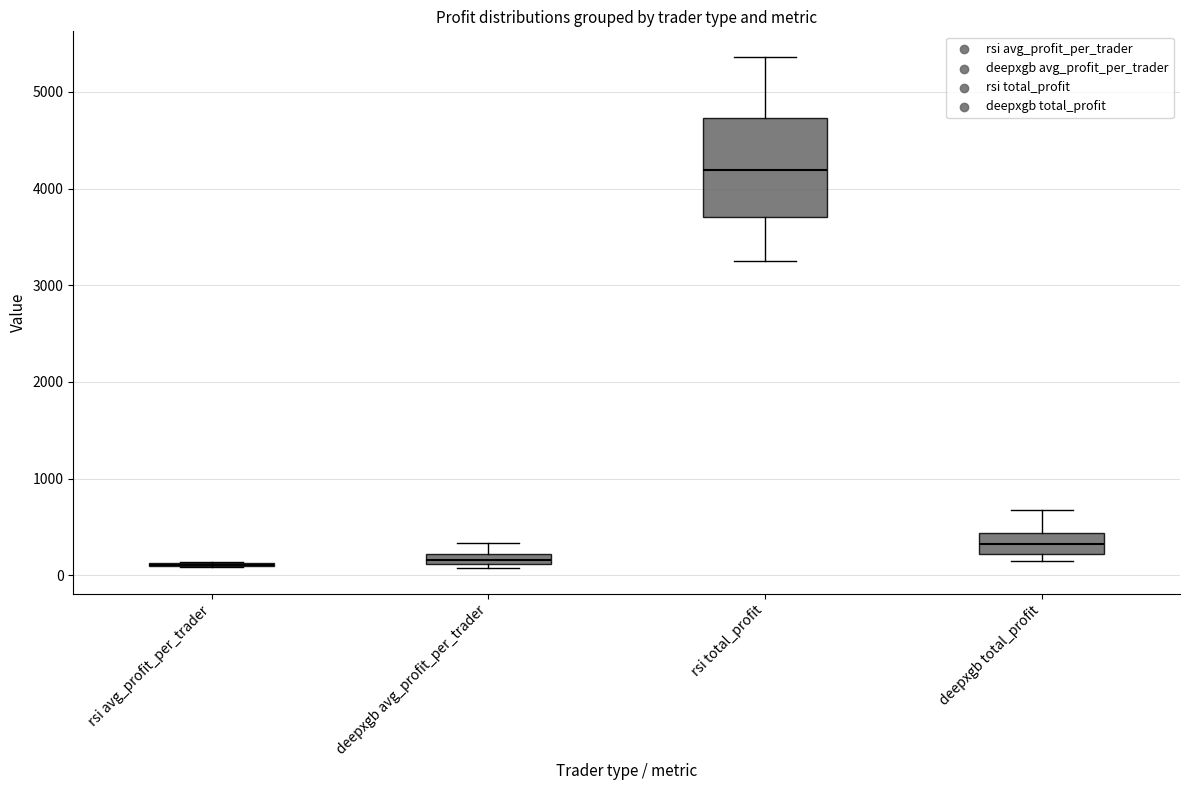

Comparing the boxes themselves (not the whiskers), which one is the tallest?

rsi total_profit